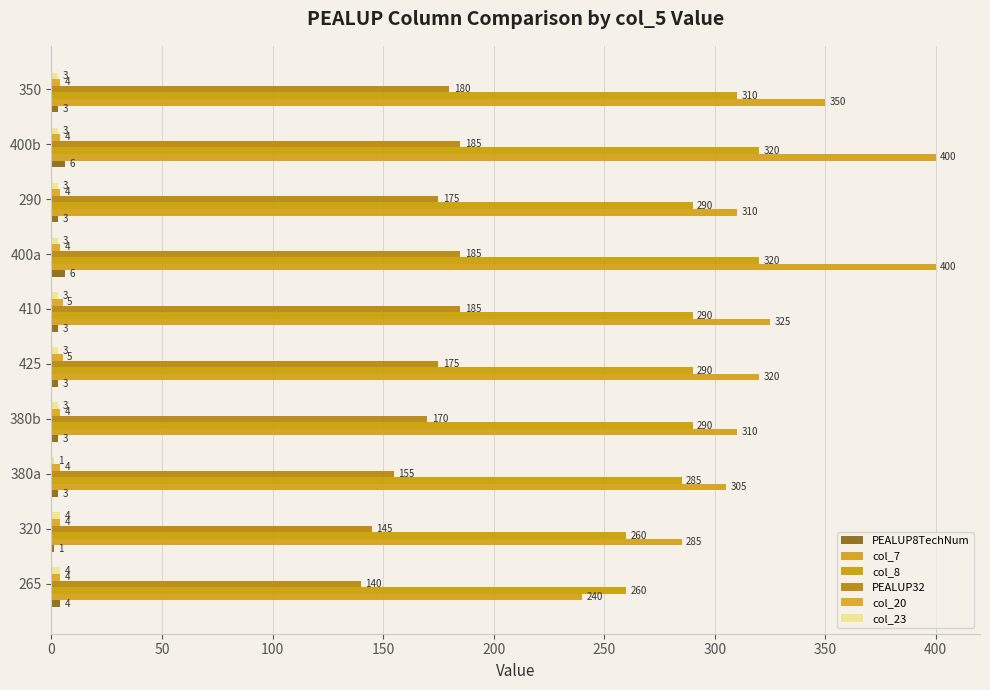

List the series in order of their peak value, highest first.

col_7, col_8, PEALUP32, PEALUP8TechNum, col_20, col_23